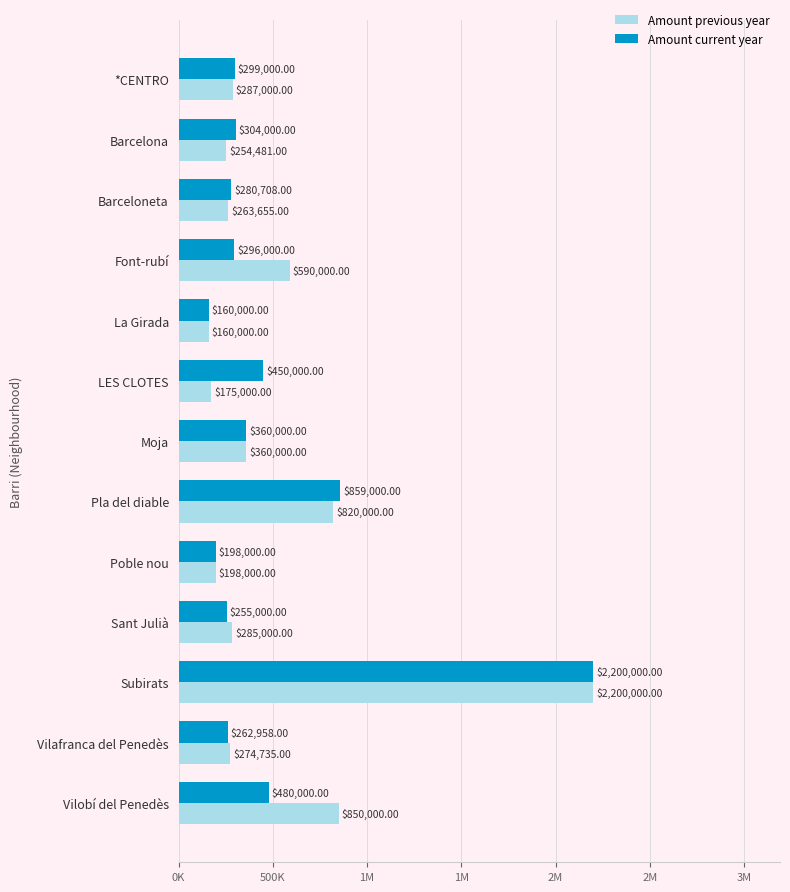

At how many categories does at least one series exceed 1707480?

1